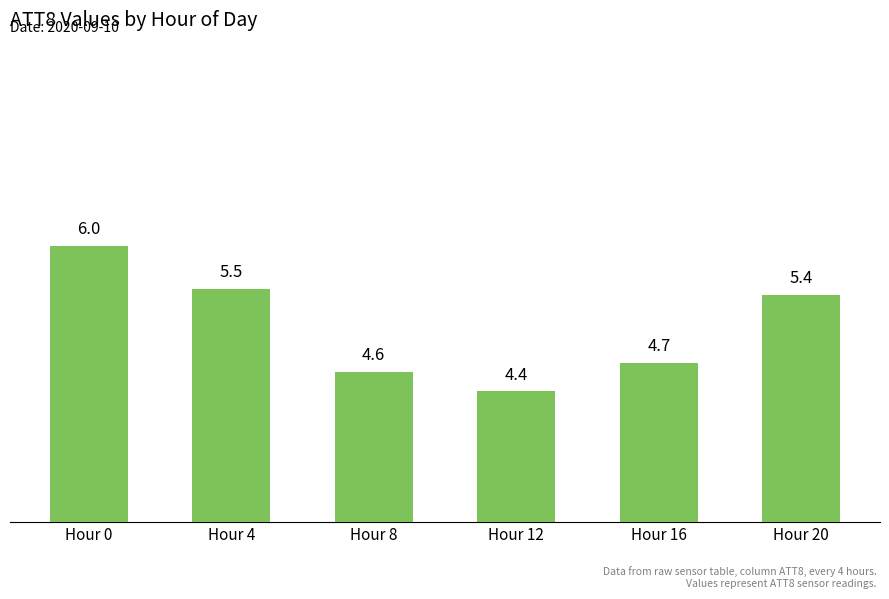

List the labels in order of value, smallest first.

Hour 12, Hour 8, Hour 16, Hour 20, Hour 4, Hour 0